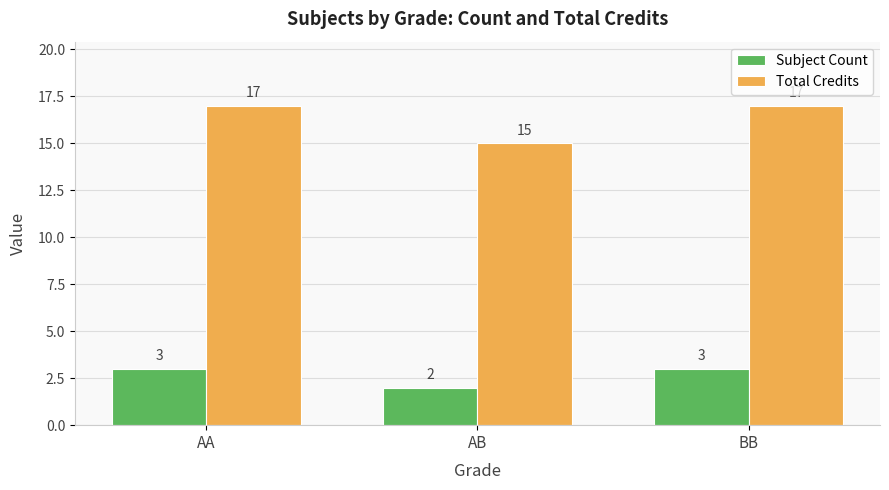

At how many categories does at least one series exceed 9?

3